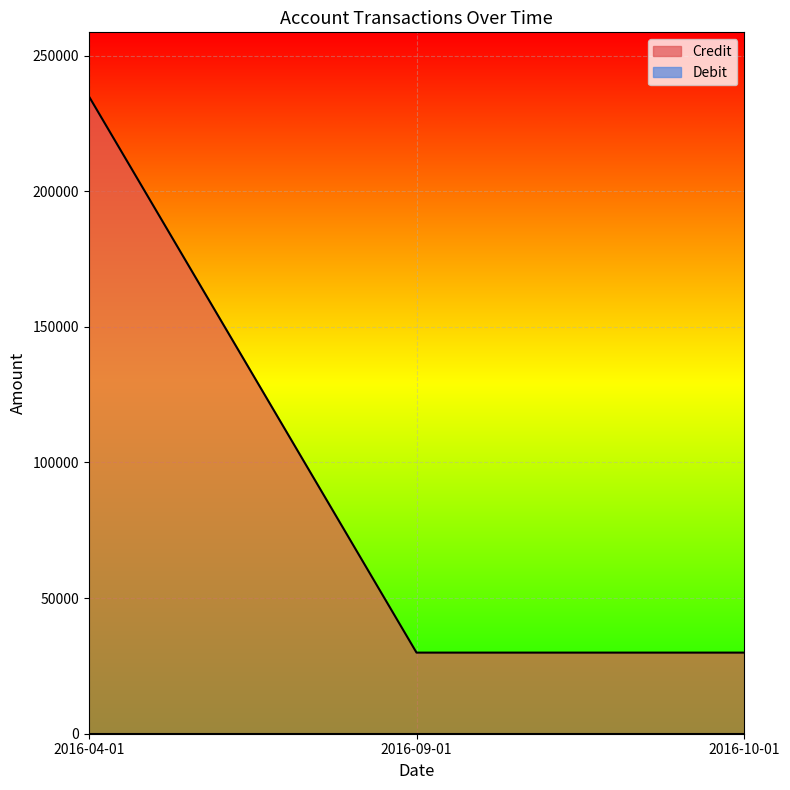

Where is the data nearest to the value 132469?

2016-09-01